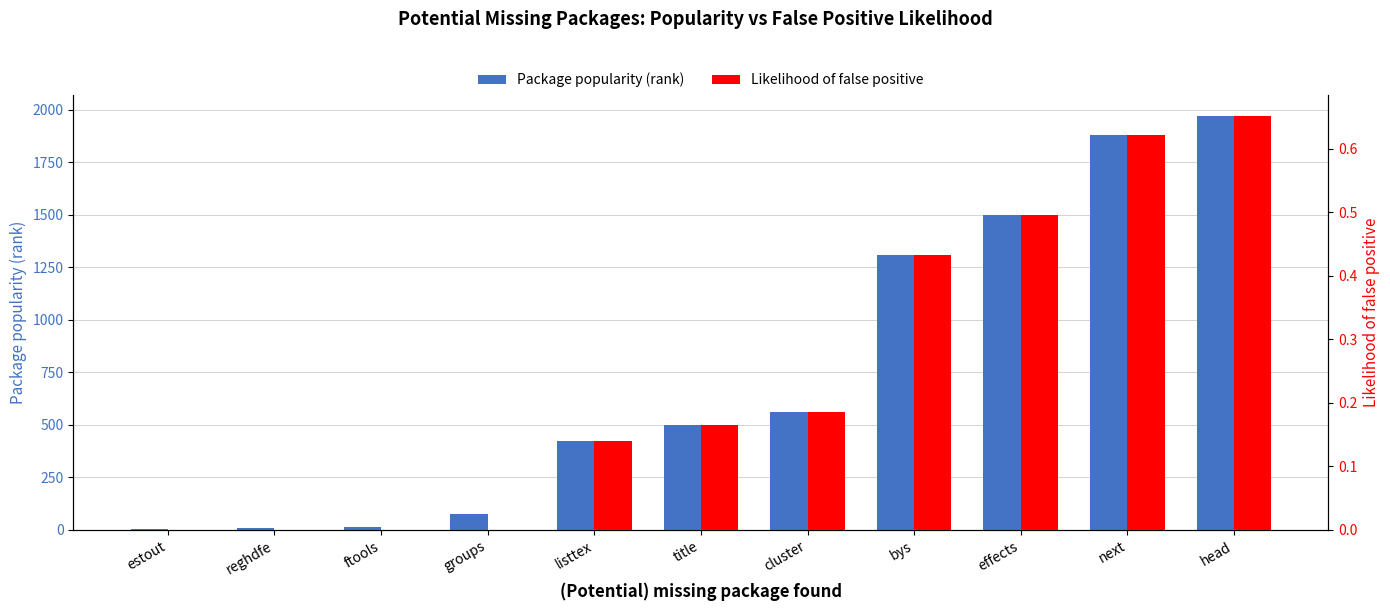

What is the greatest value displayed?

1971.0